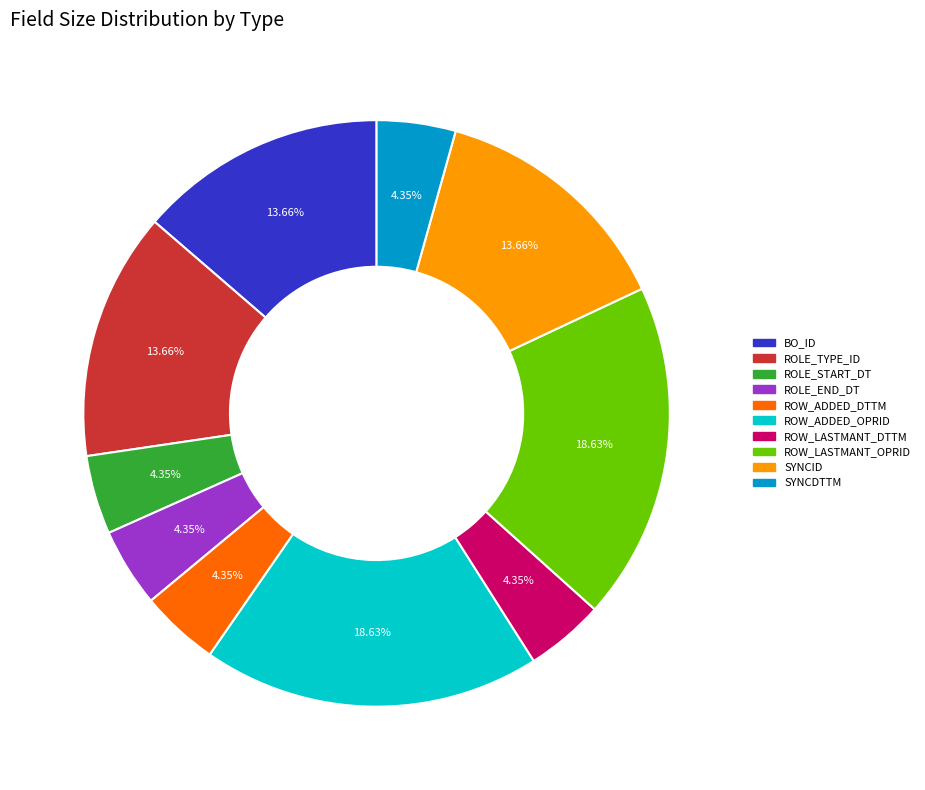

To the nearest percent, what percentage of the pie is ROW_ADDED_OPRID?

19%